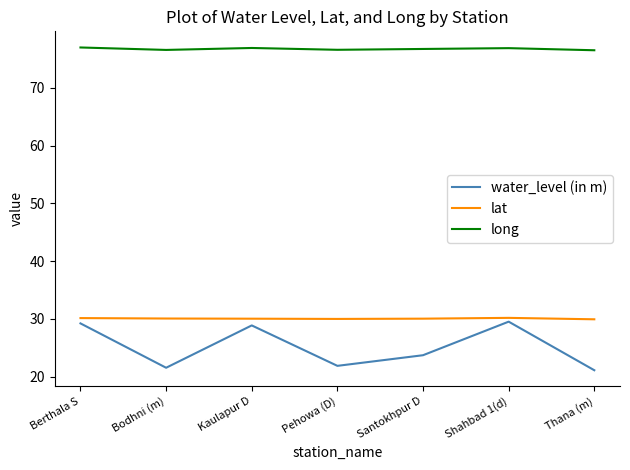

The value of long at Kaulapur D is 52.1. True or false?

False